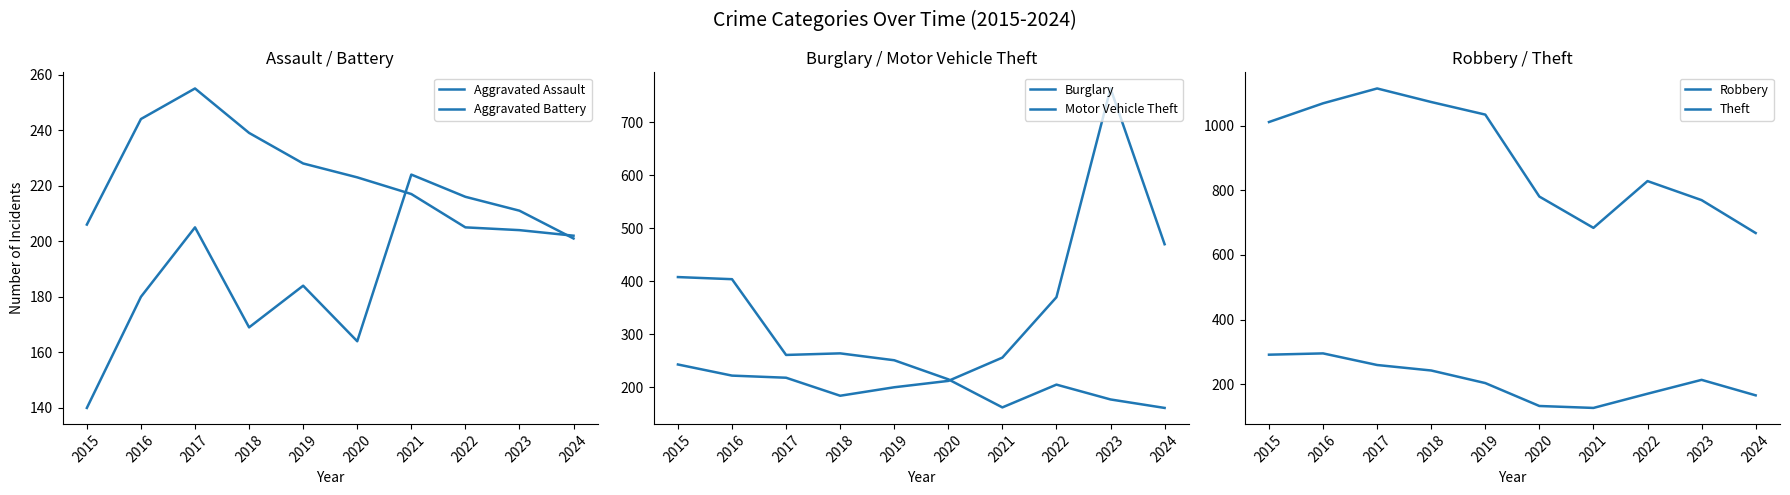

What is the difference between the highest and lowest values at 2022?

659